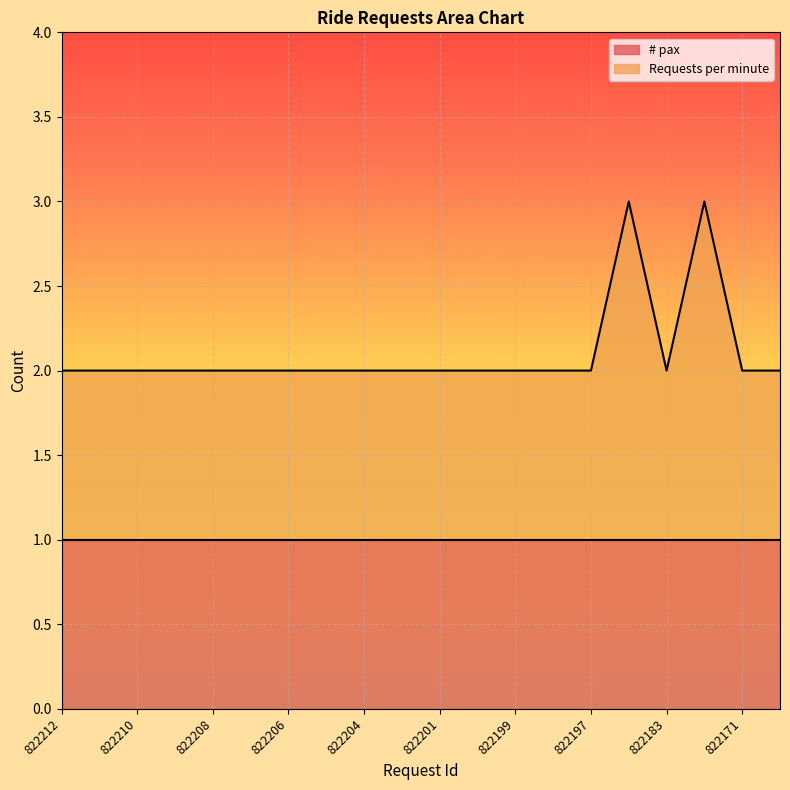

Rank the categories by value from lowest to highest.

822212, 822211, 822210, 822209, 822208, 822207, 822206, 822205, 822204, 822203, 822201, 822200, 822199, 822198, 822197, 822183, 822171, 822168, 822184, 822181